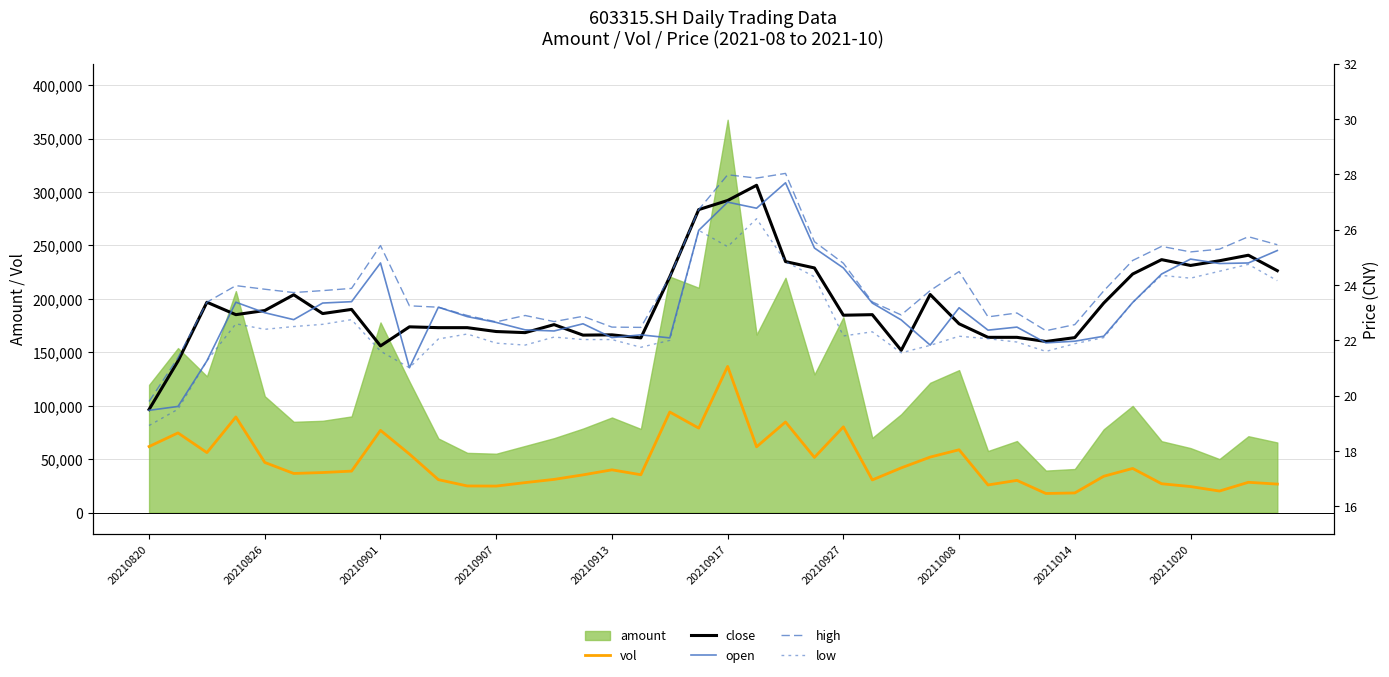

The value of vol at 20210927 is 80230.0. True or false?

True